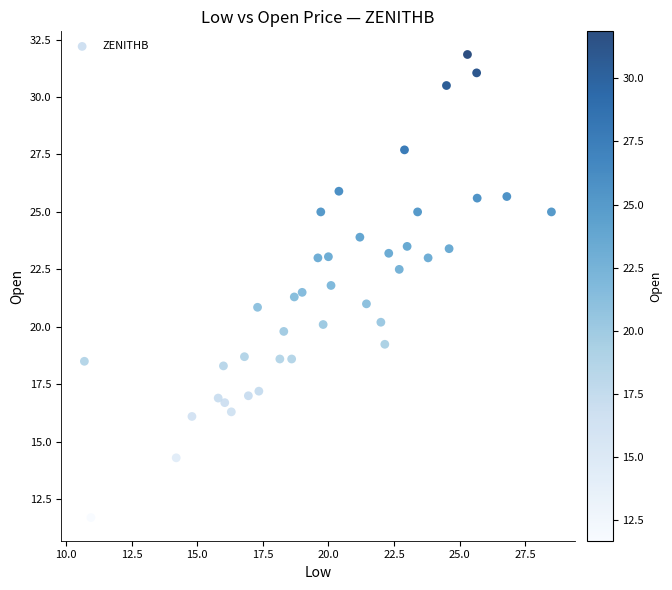

What is the range of X values (max minus min)?

17.8